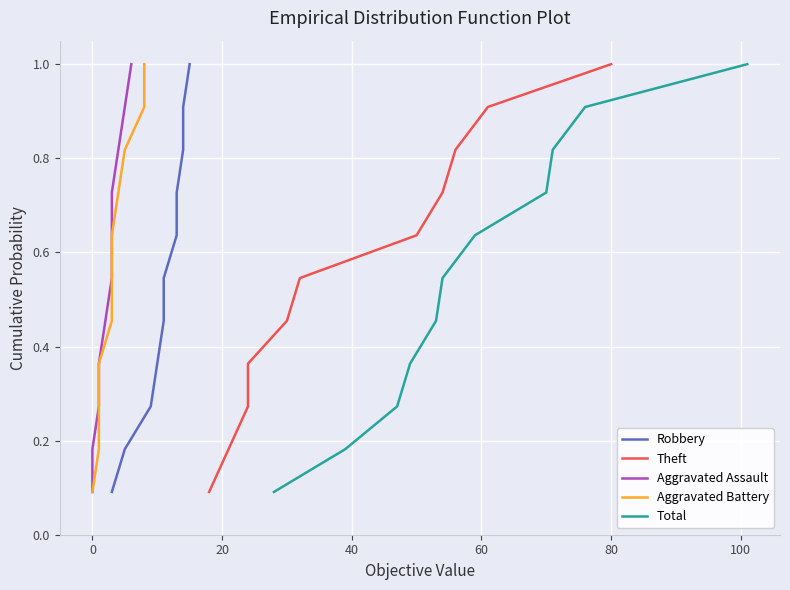

At how many categories does at least one series exceed 0?

11